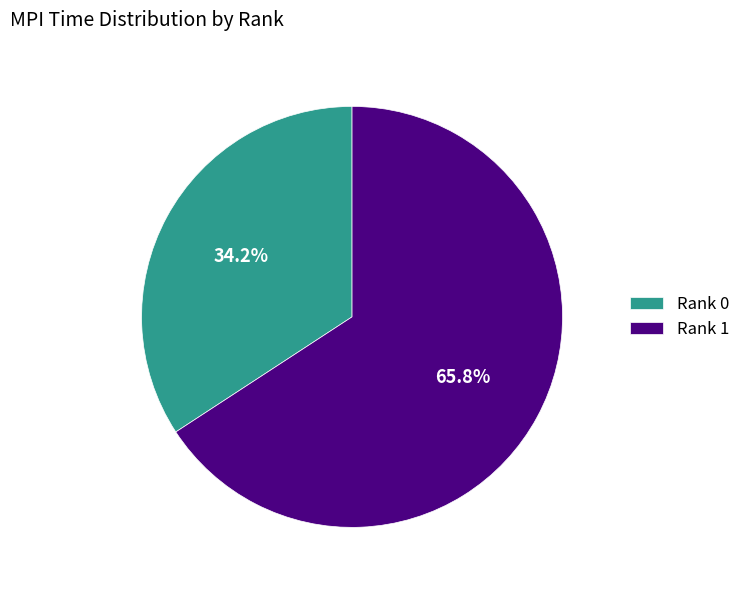

Is there a majority slice in this chart?

Yes